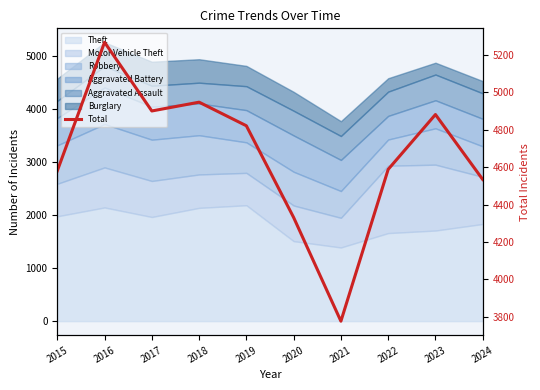

What is the difference between the second highest and minimum values?

1170